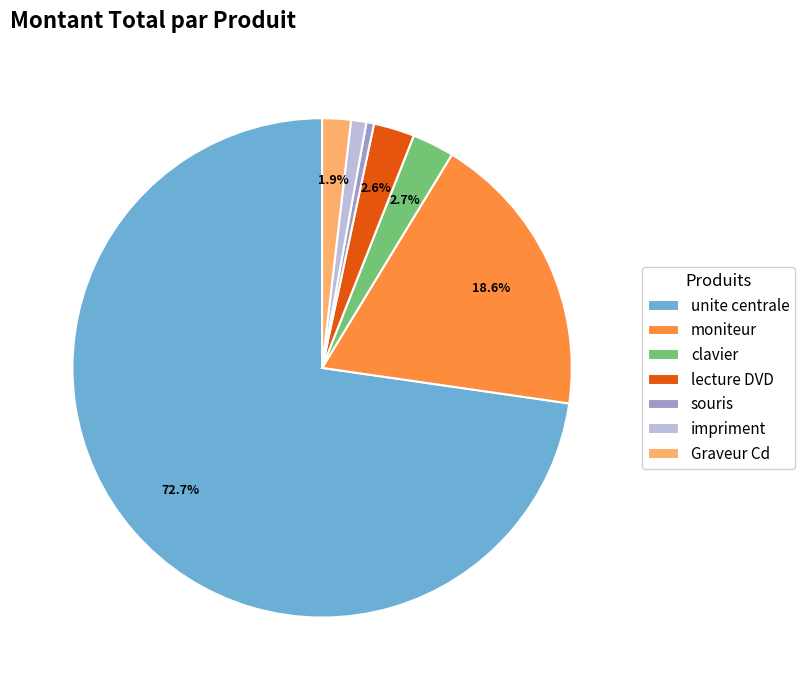

To the nearest percent, what portion does Graveur Cd represent?

2%